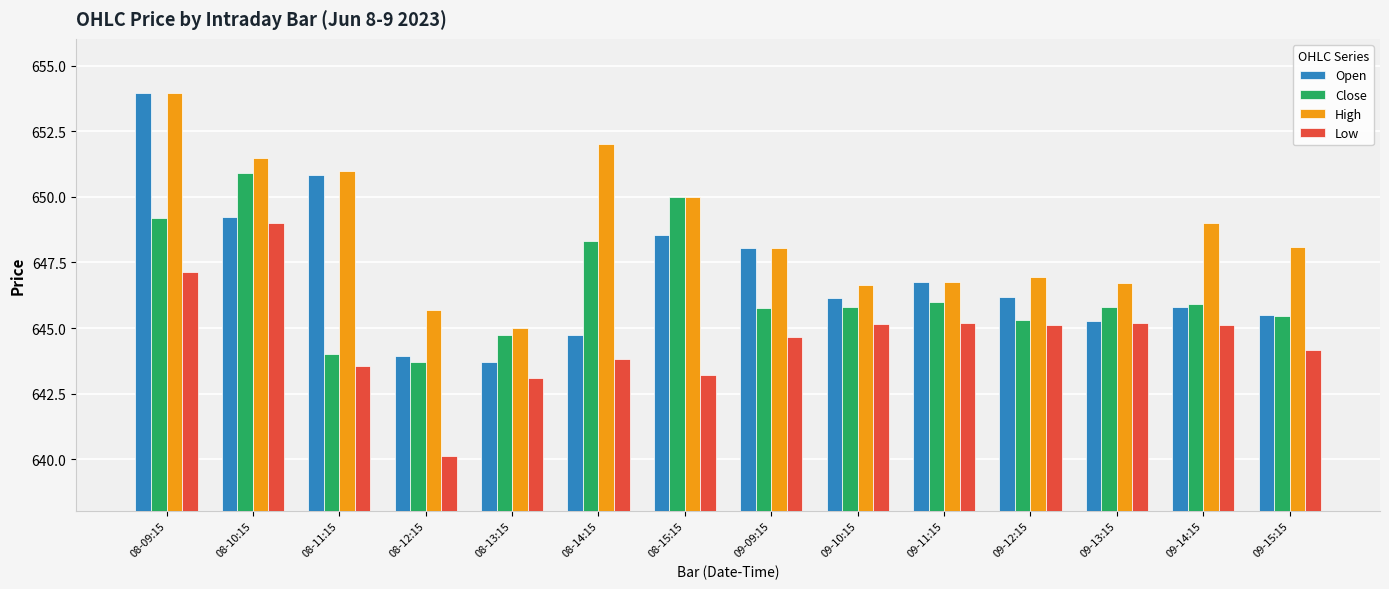

Which series has the widest spread of values?

Open